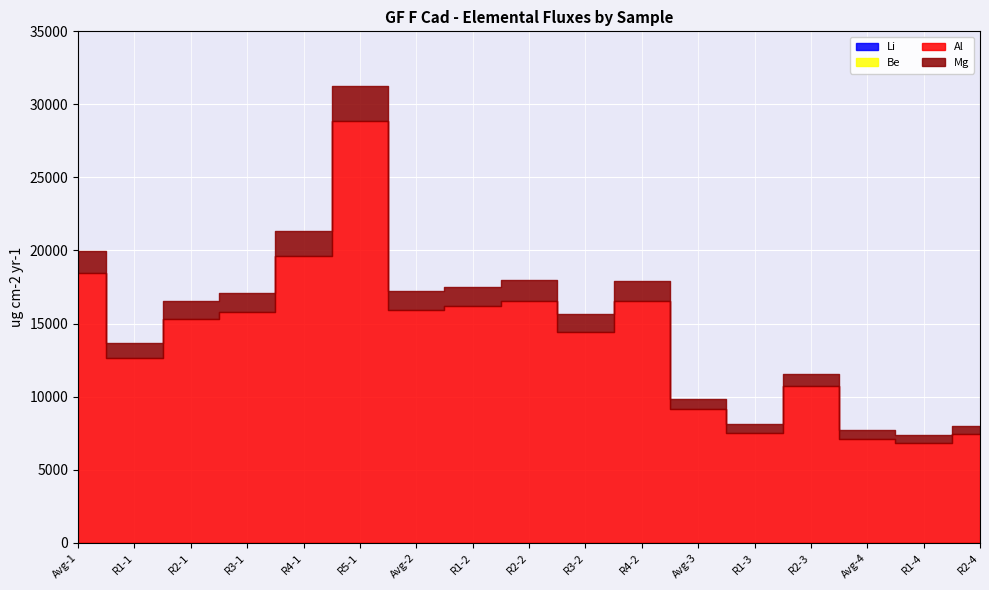

True or false: Be has more than 2 interior local peaks.

True